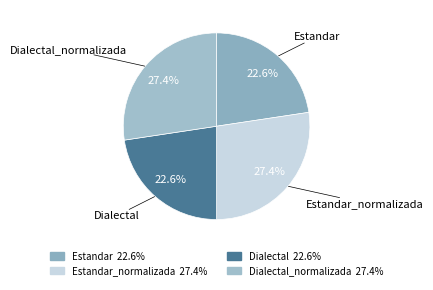

Does any single category account for the majority?

No